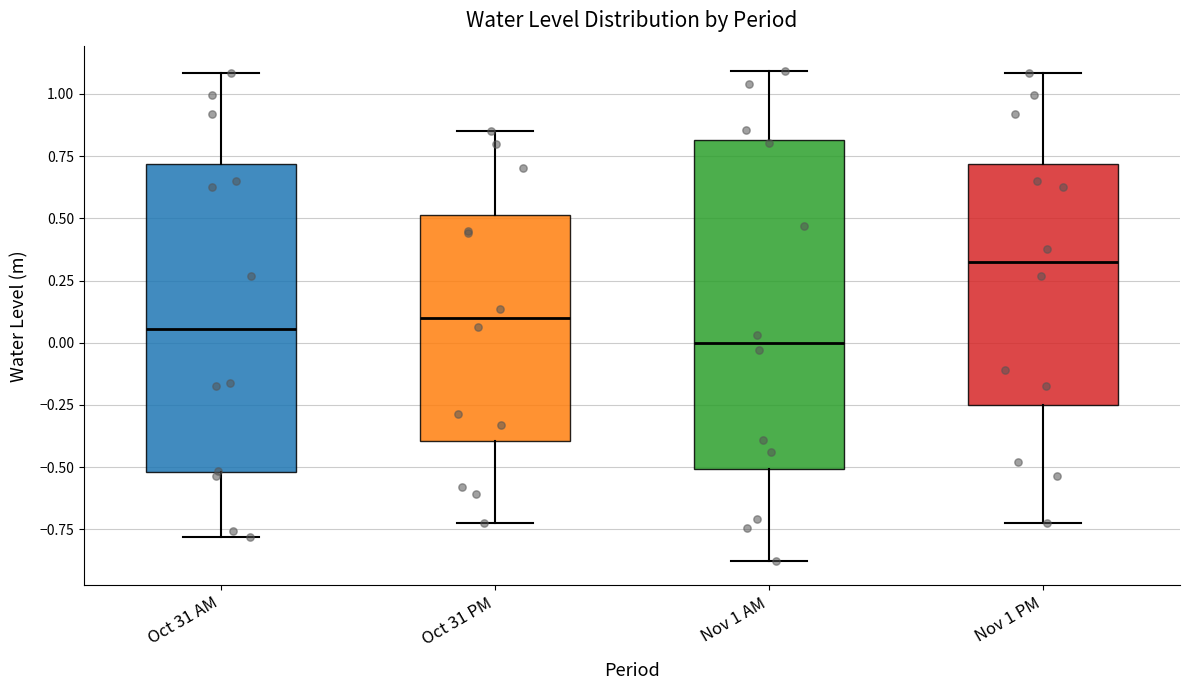

Where does the upper whisker of the box for Oct 31 PM end on the y-axis? The values are not printed on the chart, so give them approximately, as read against the axis.

0.85